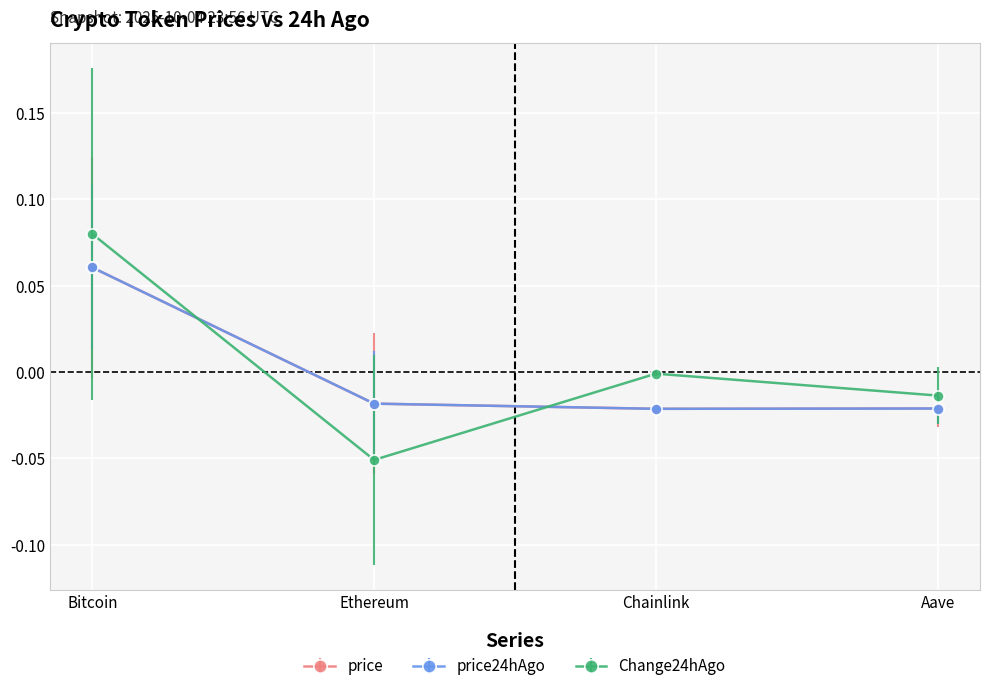

At which category is the sum across all series the highest?

Bitcoin